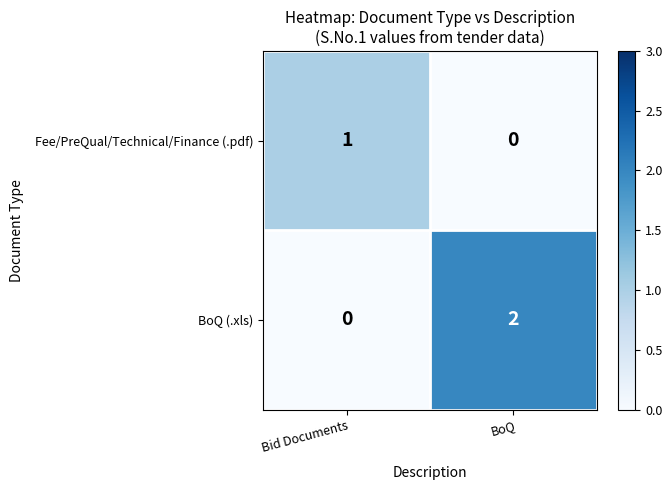

What is the spread (max minus min) of values at BoQ?

2